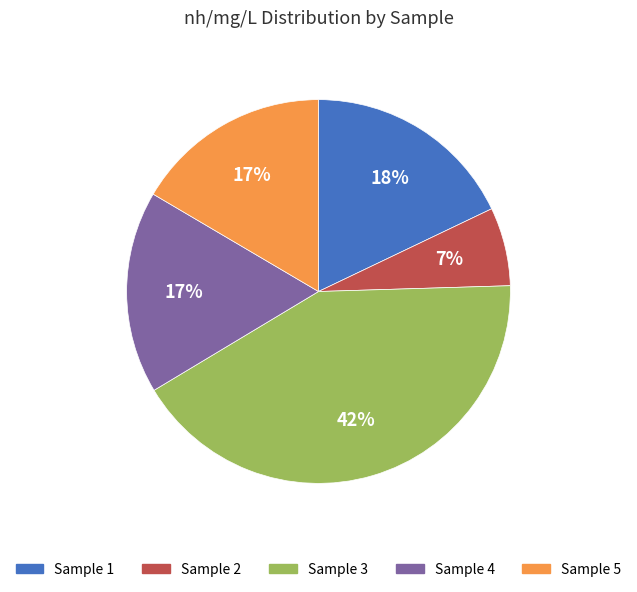

How many segments does this pie chart have?

5